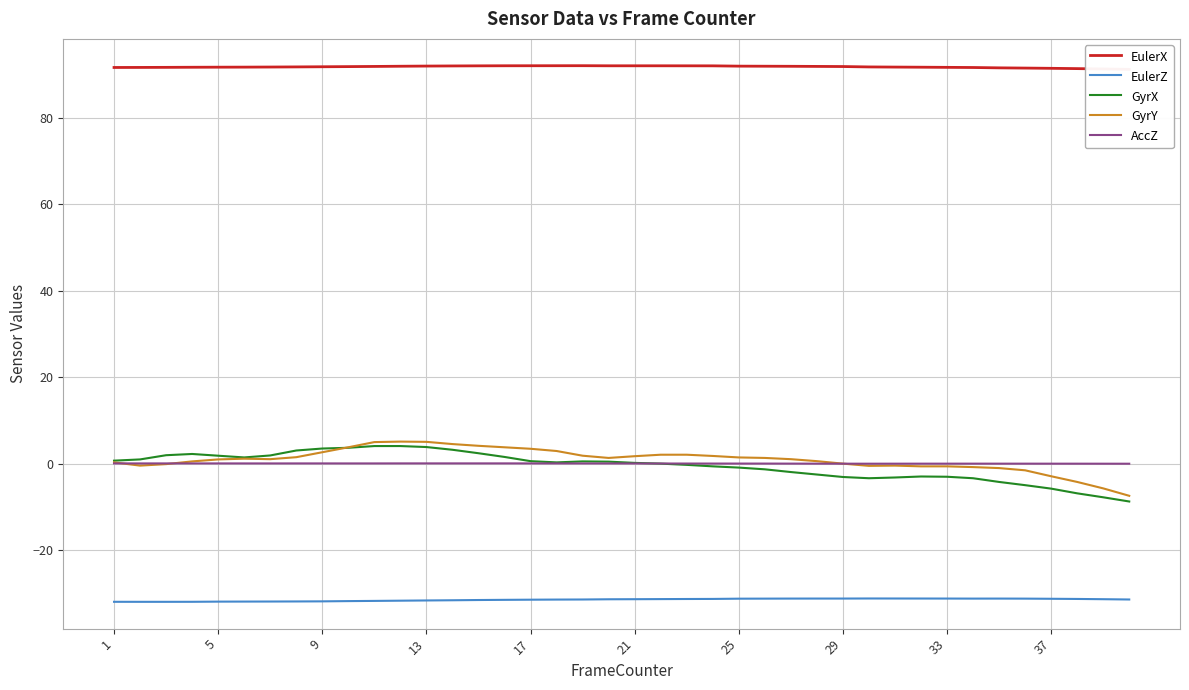

How many values in AccZ are above zero?

27